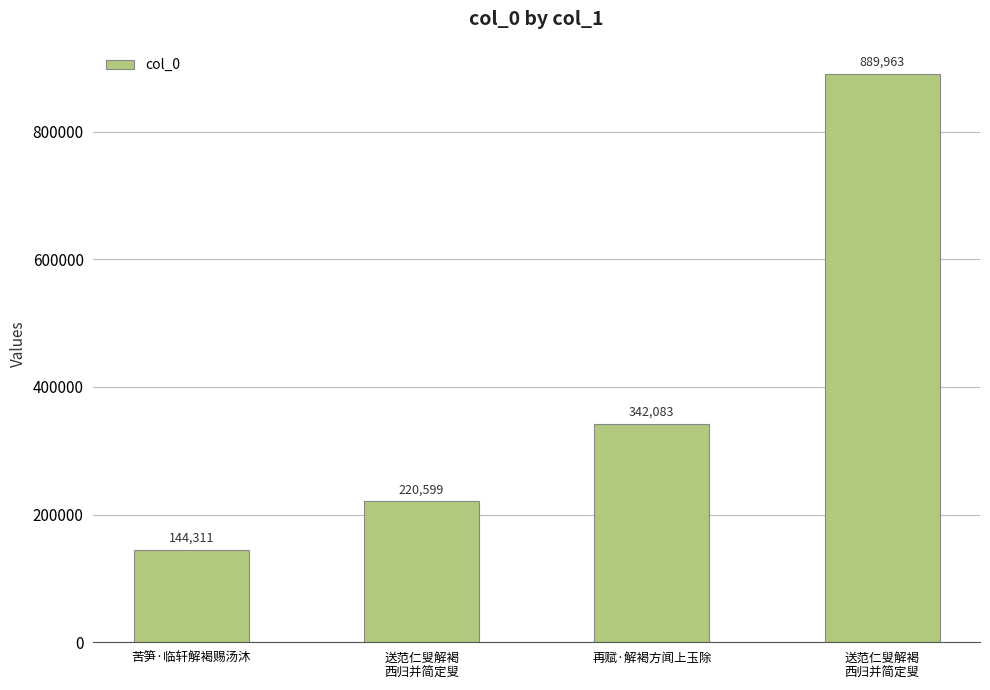

List the labels in order of value, largest first.

送范仁叟解褐
西归并简定叟, 再赋·解褐方闻上玉除, 送范仁叟解褐
西归并简定叟, 苦笋·临轩解褐赐汤沐